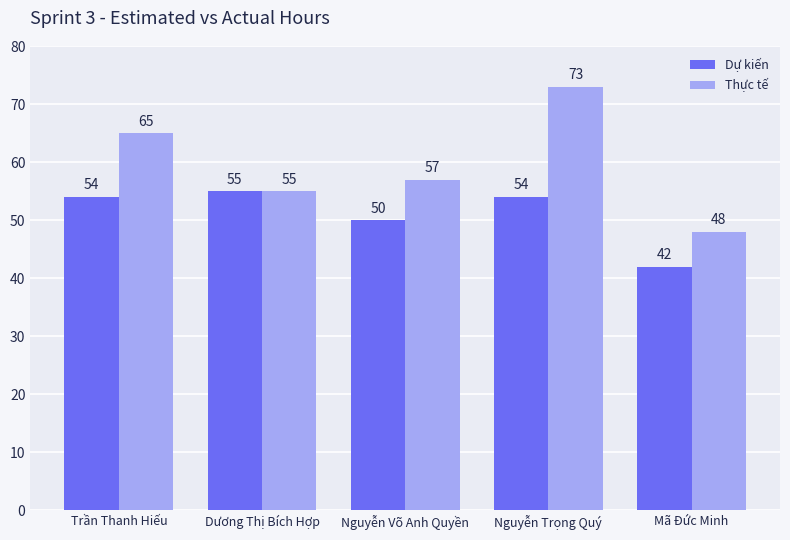

What are all the series names shown in the legend?

Dự kiến, Thực tế